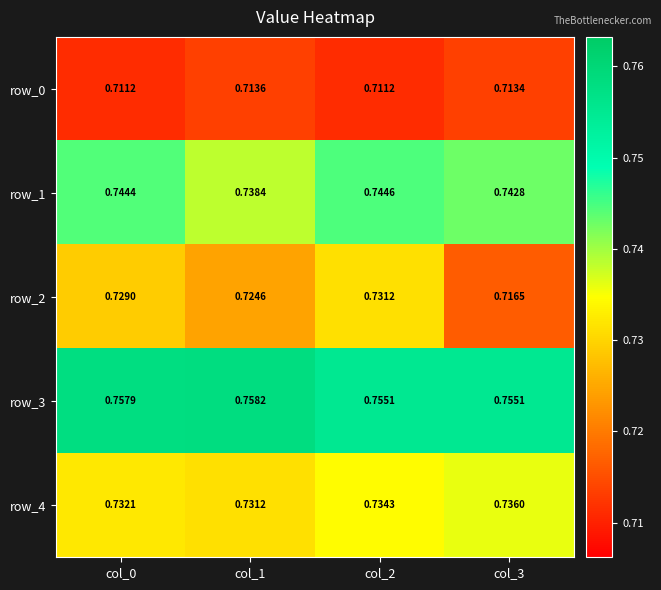

Is the value of row_0 at col_1 greater than the value of row_2 at col_1?

No